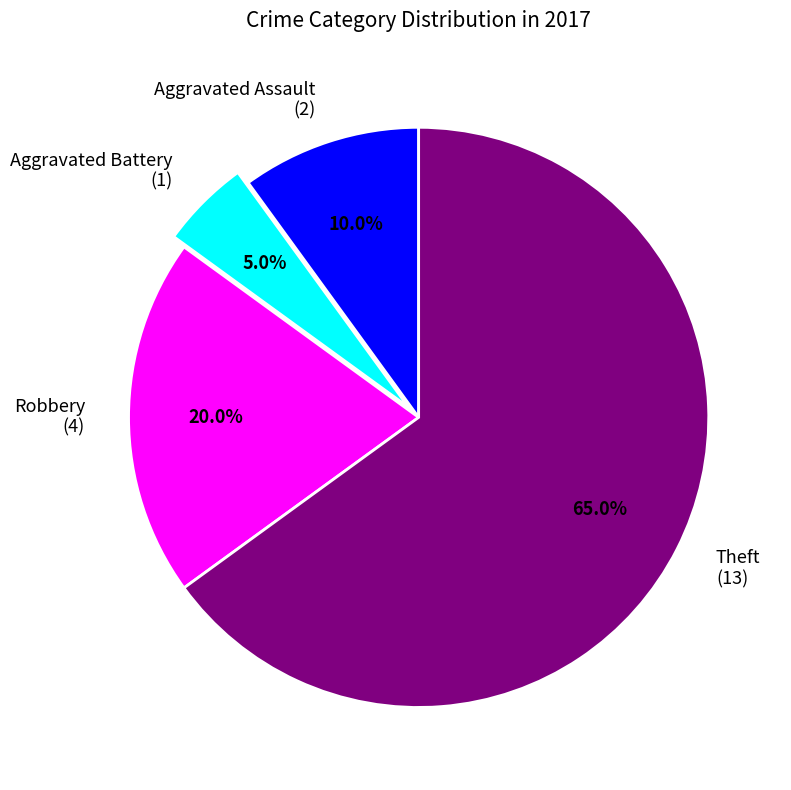

Which has a higher value, Aggravated Battery or Theft?

Theft